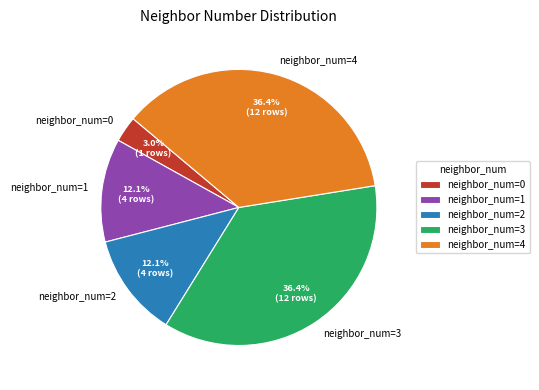

Is there any slice that represents more than half of the pie?

No